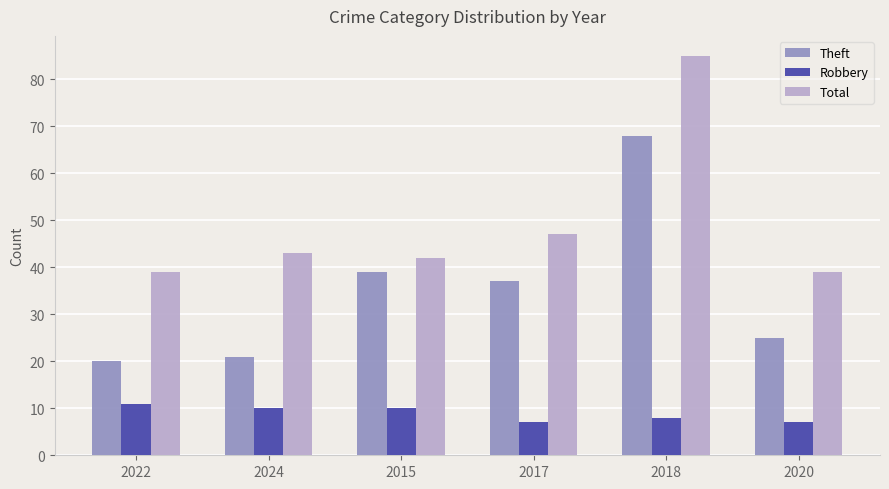

At how many categories does at least one series exceed 31?

6